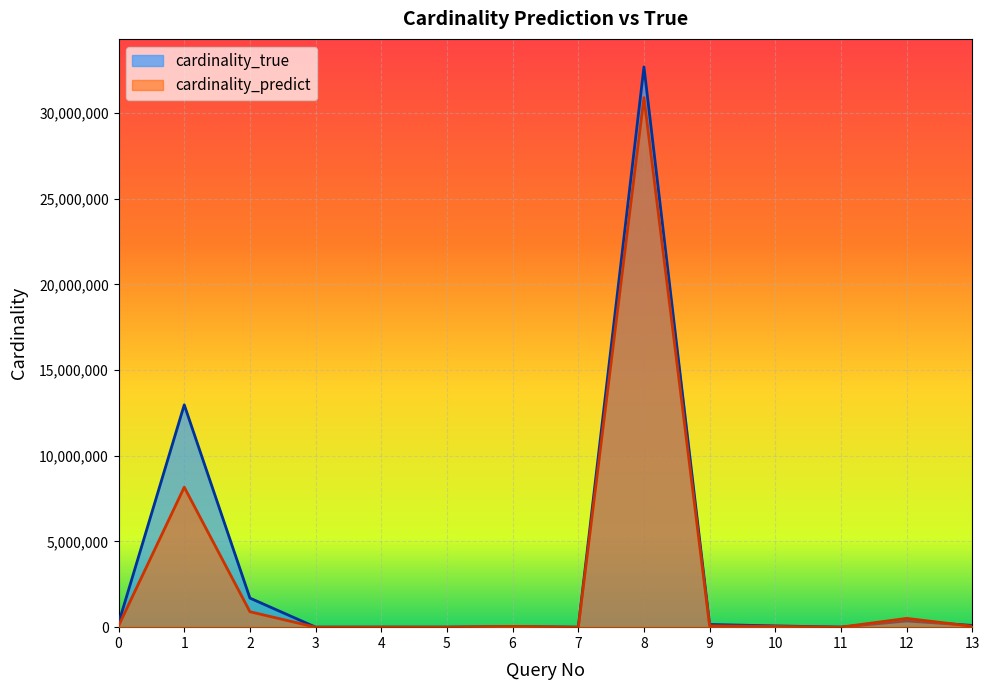

What is the smallest value displayed?

4.0